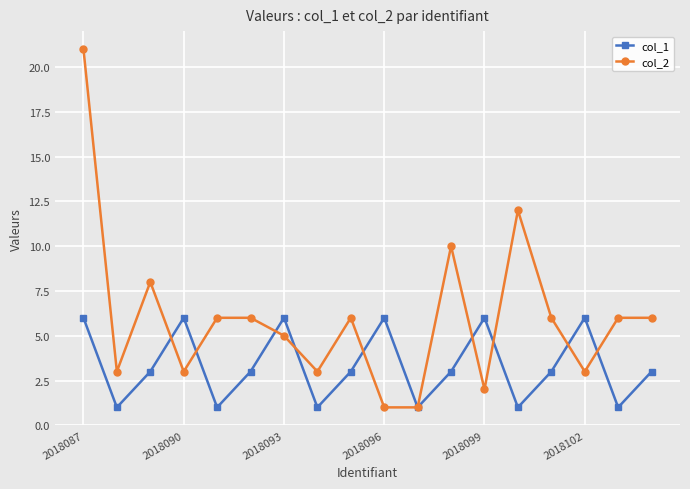

What is the greatest value displayed?

21